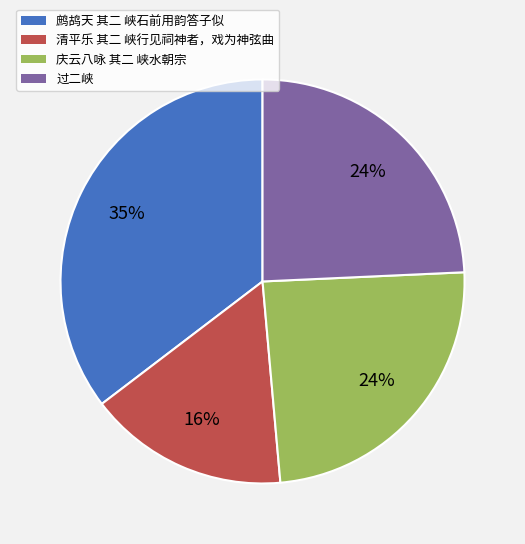

Is 过二峡 the majority of the pie?

No